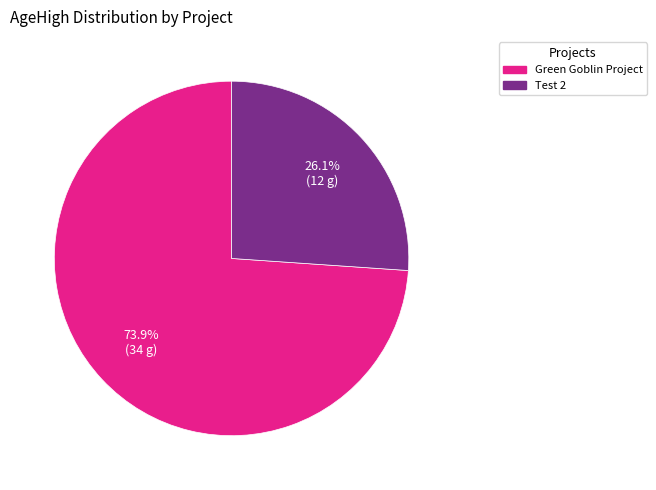

To the nearest percent, what percentage of the pie is Green Goblin Project?

74%